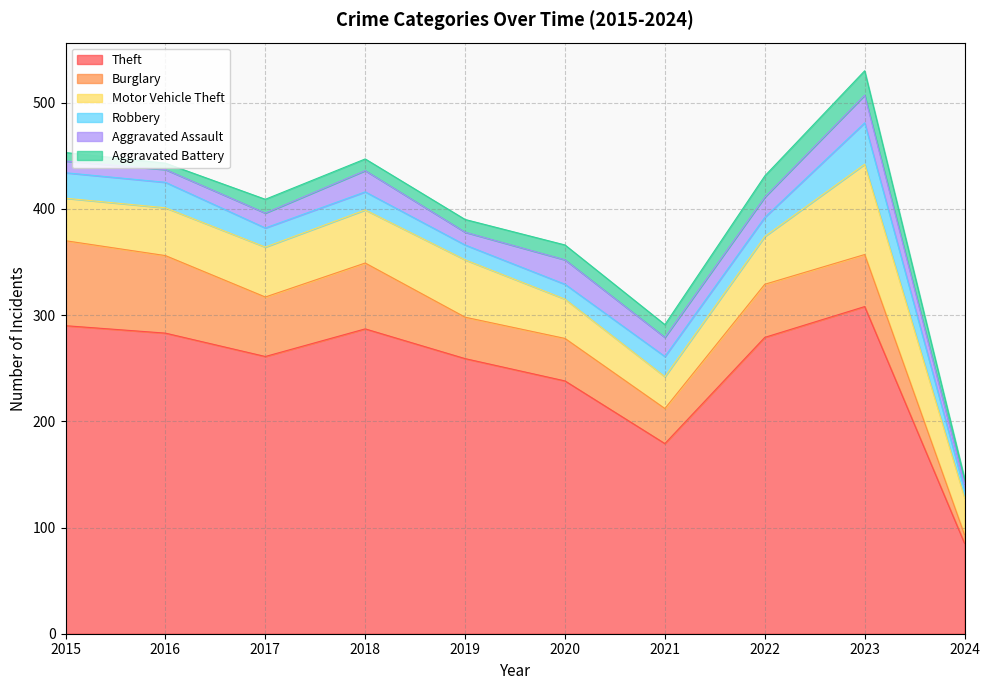

Is it true that Aggravated Battery equals 14 at 2020?

True